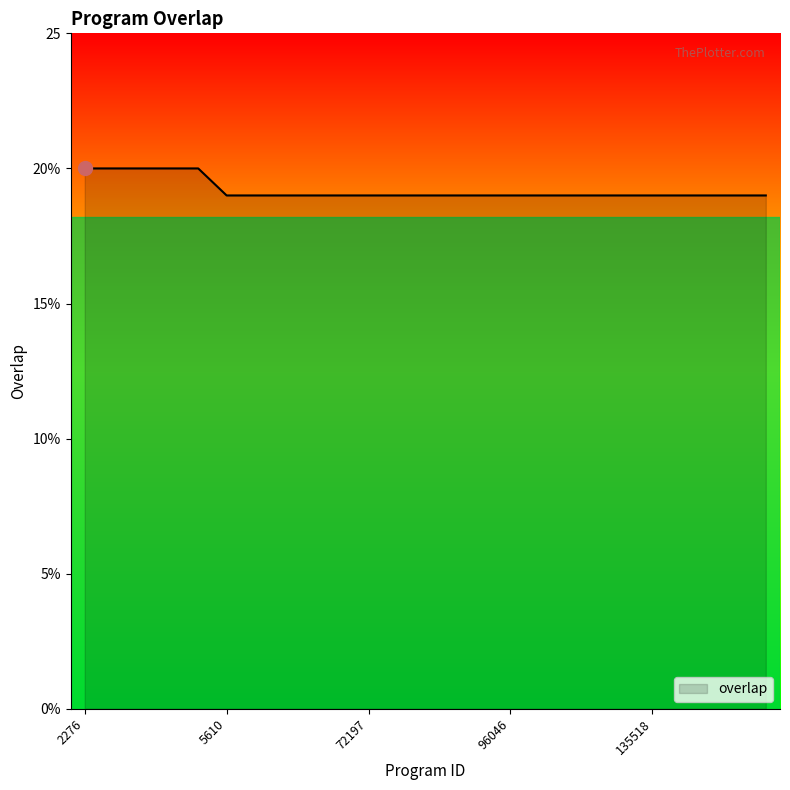

How many values are between 19 and 20?

25